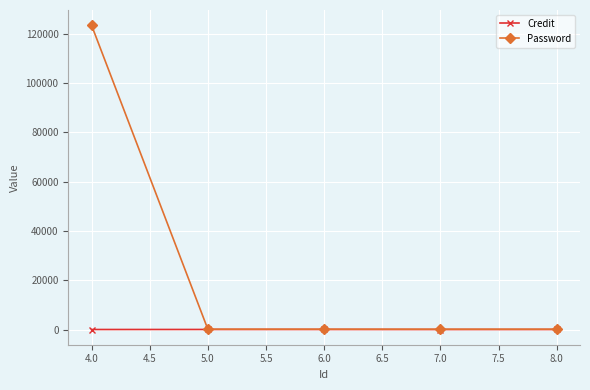

True or false: Password has more than 2 points higher than both neighbors.

False